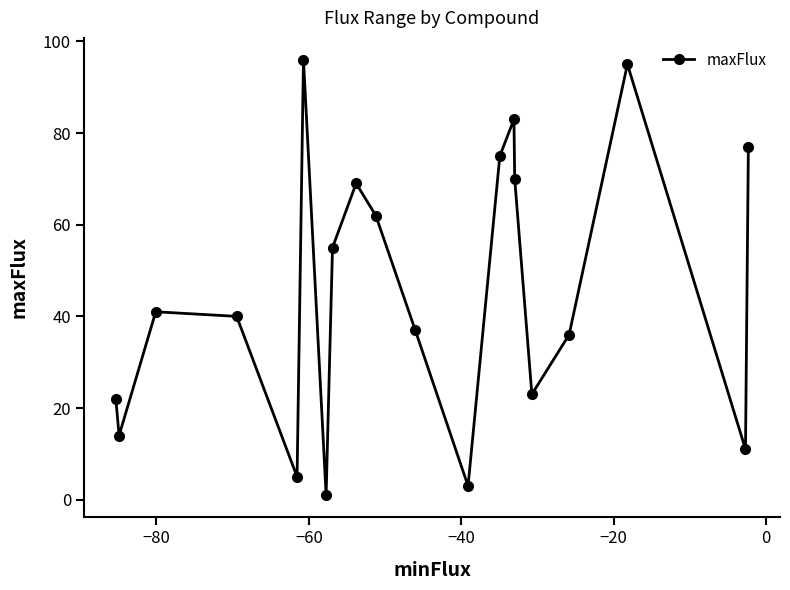

How many lines are shown in the chart?

1